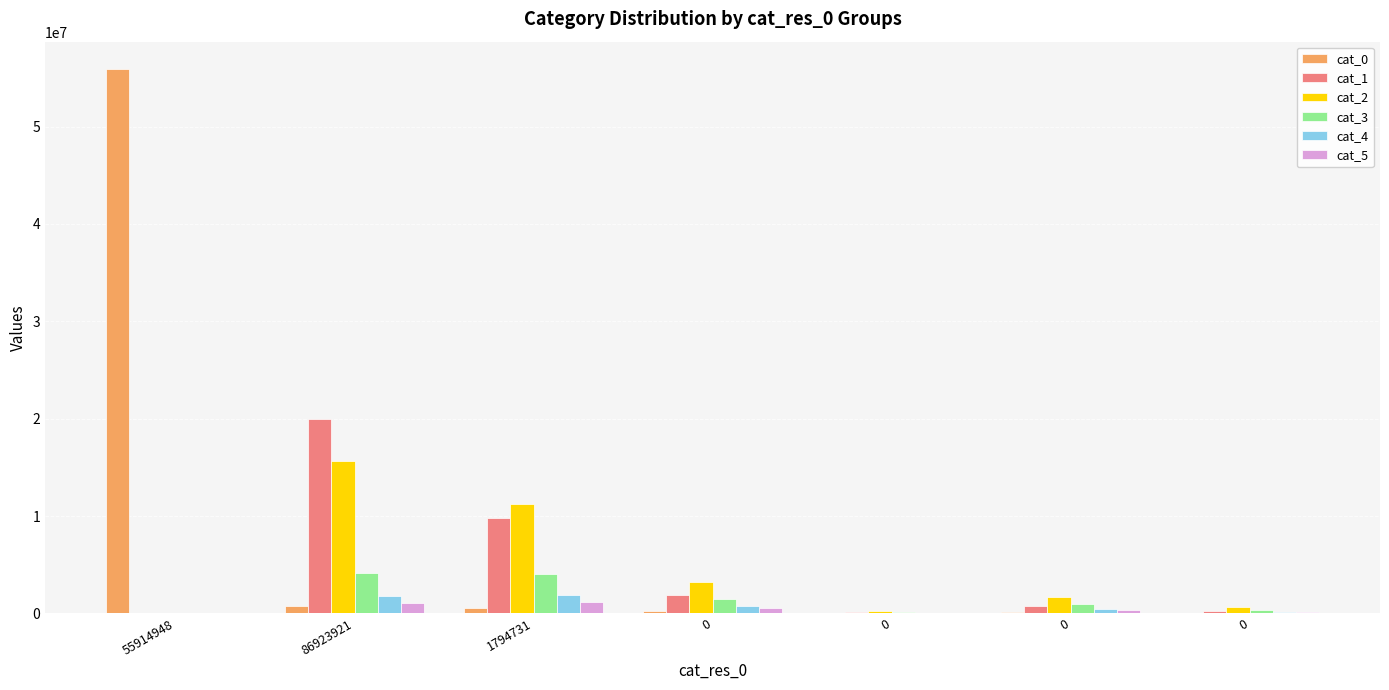

How many categories are shown in the chart?

7